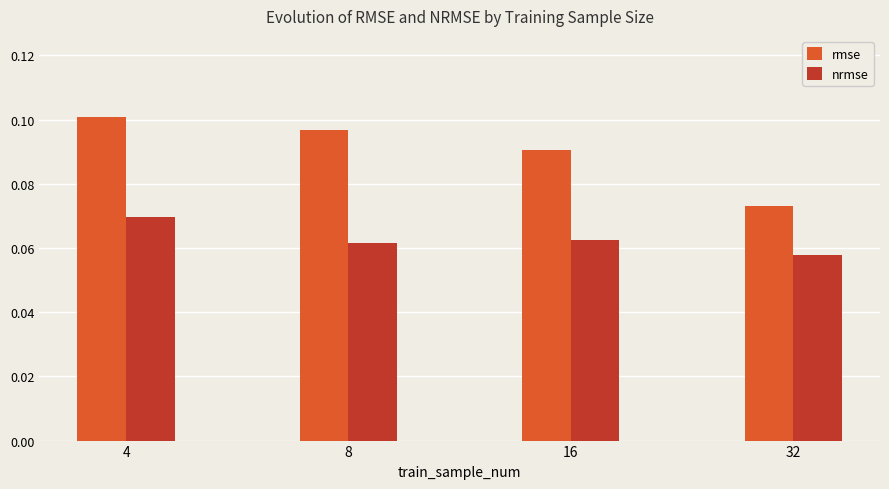

List the labels in order of rmse value, smallest first.

32, 16, 8, 4